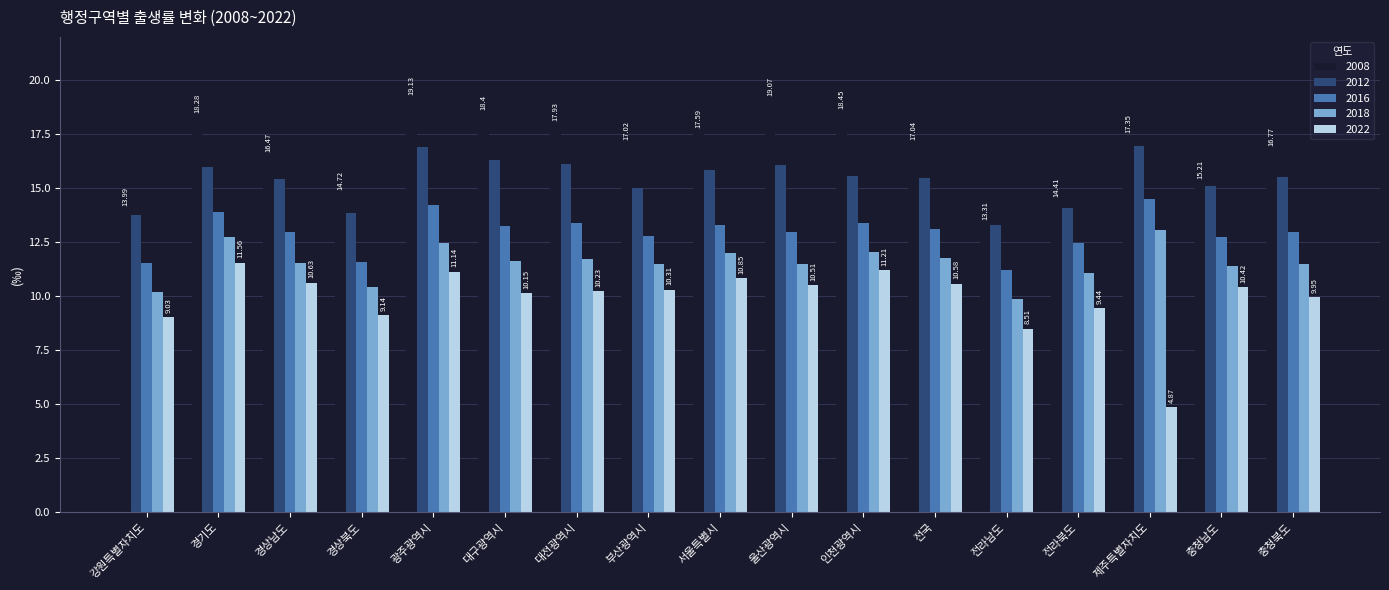

List the series in order of their overall mean, highest first.

2008, 2012, 2016, 2018, 2022